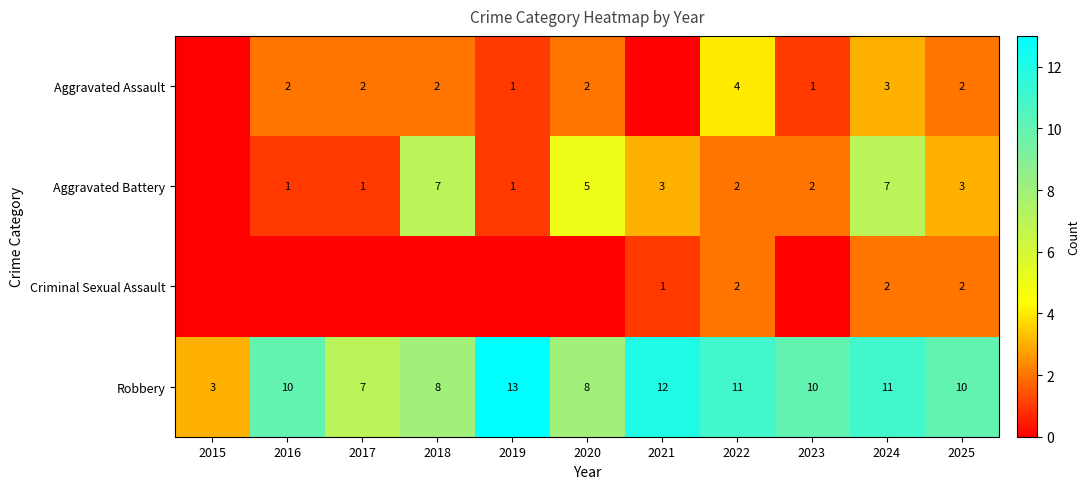

The Robbery series shows 12 at 2020. True or false?

False